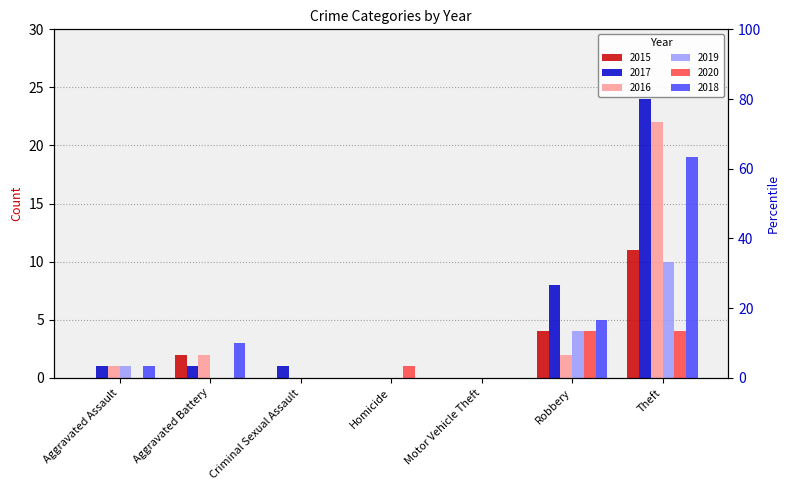

Reading right to left, list all the values displayed in this chart.

2015: 11	4	0	0	0	2	0
2017: 24	8	0	0	1	1	1
2016: 22	2	0	0	0	2	1
2019: 10	4	0	0	0	0	1
2020: 4	4	0	1	0	0	0
2018: 19	5	0	0	0	3	1